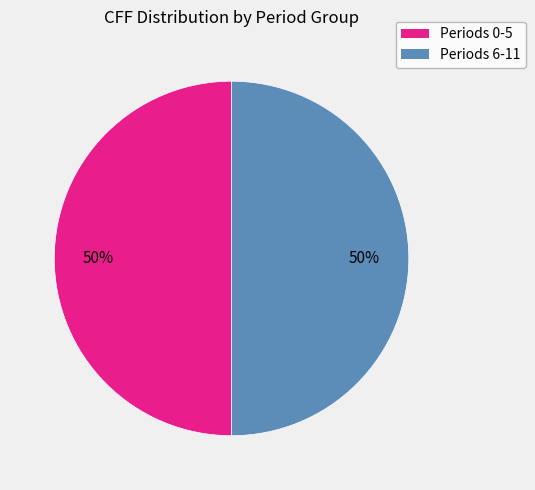

How many slices are in this pie chart?

2